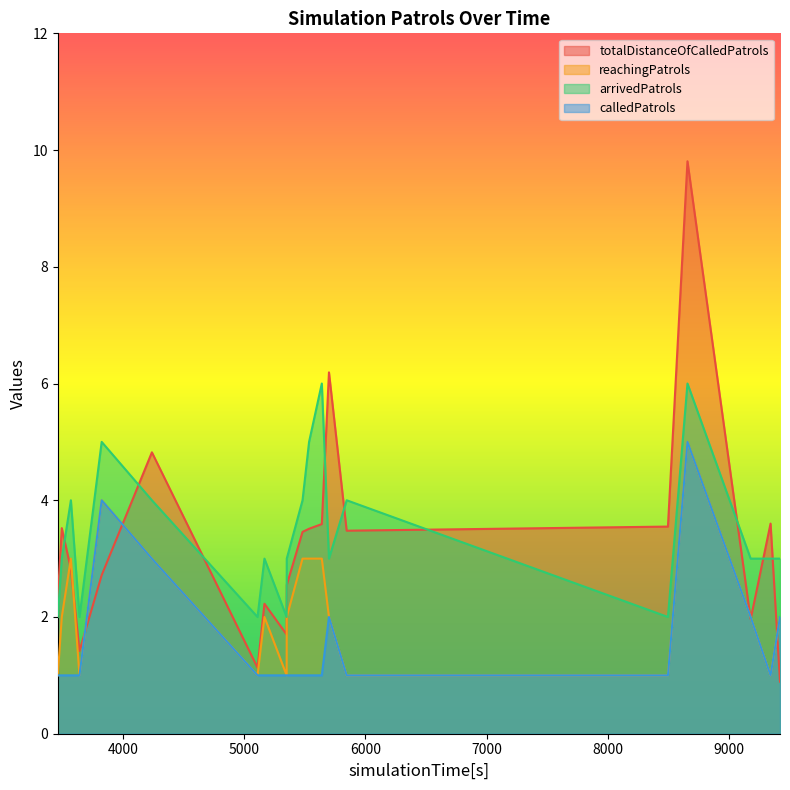

True or false: totalDistanceOfCalledPatrols and calledPatrols intersect in this chart.

True